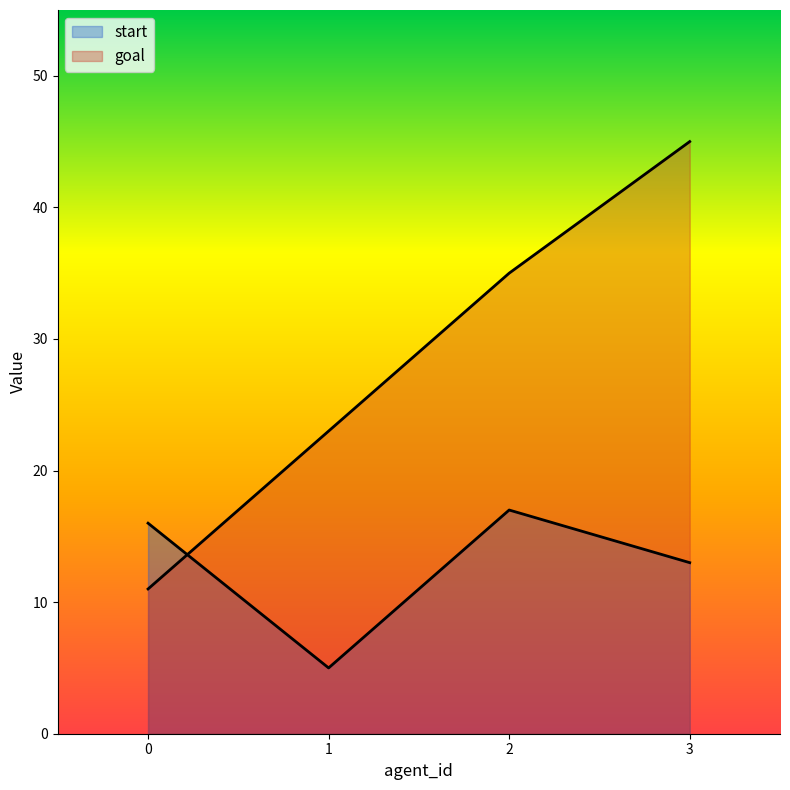

Which series has the widest spread of values?

goal